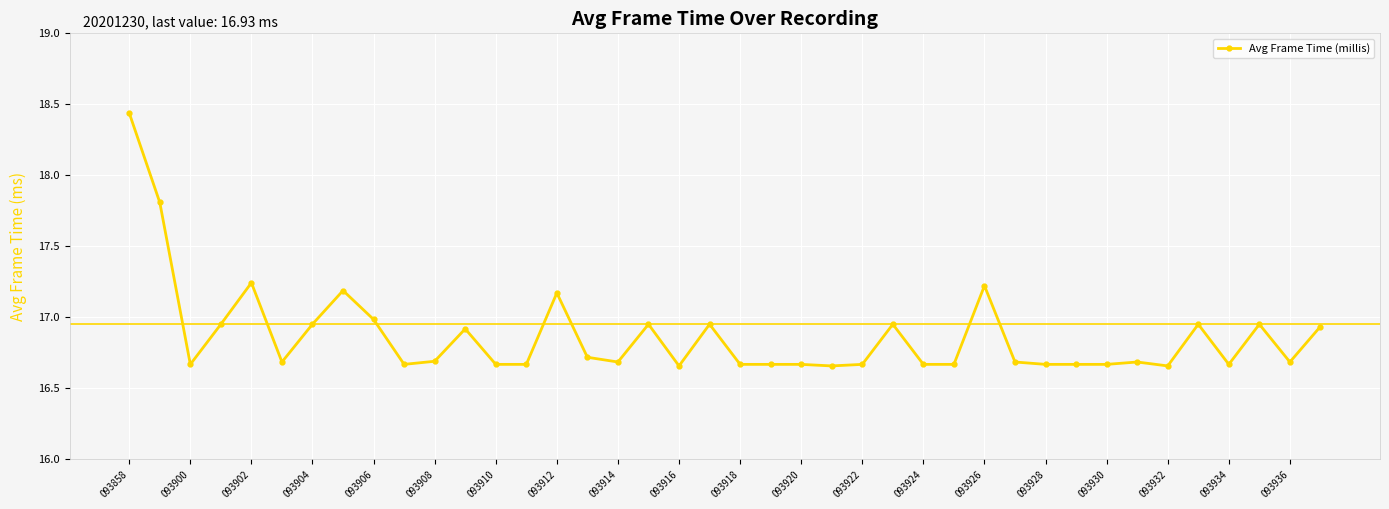

What is the difference between the maximum and minimum values?

1.8